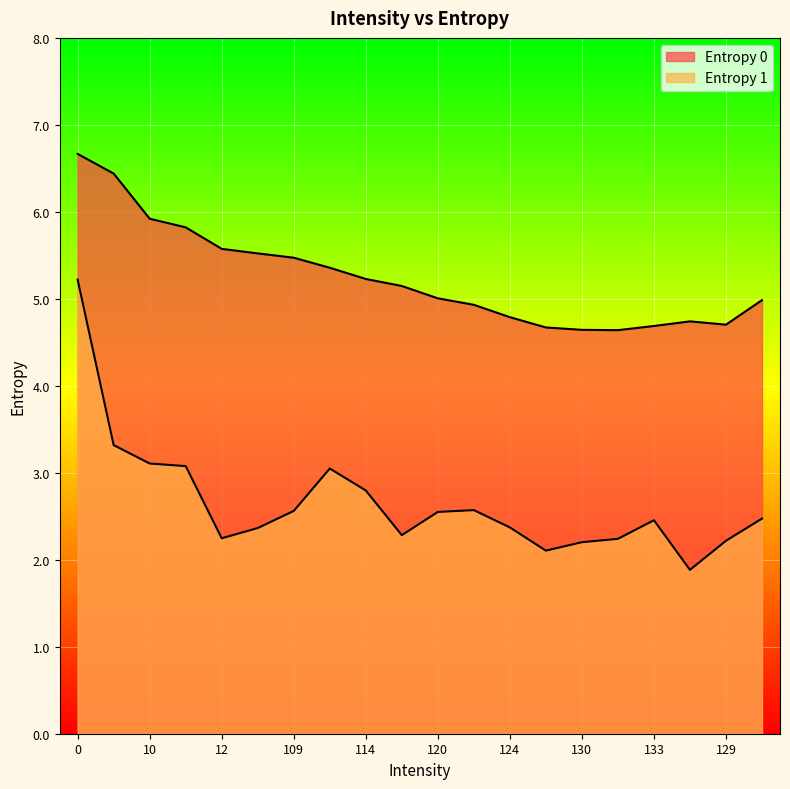

Count the number of categories in the chart.

20